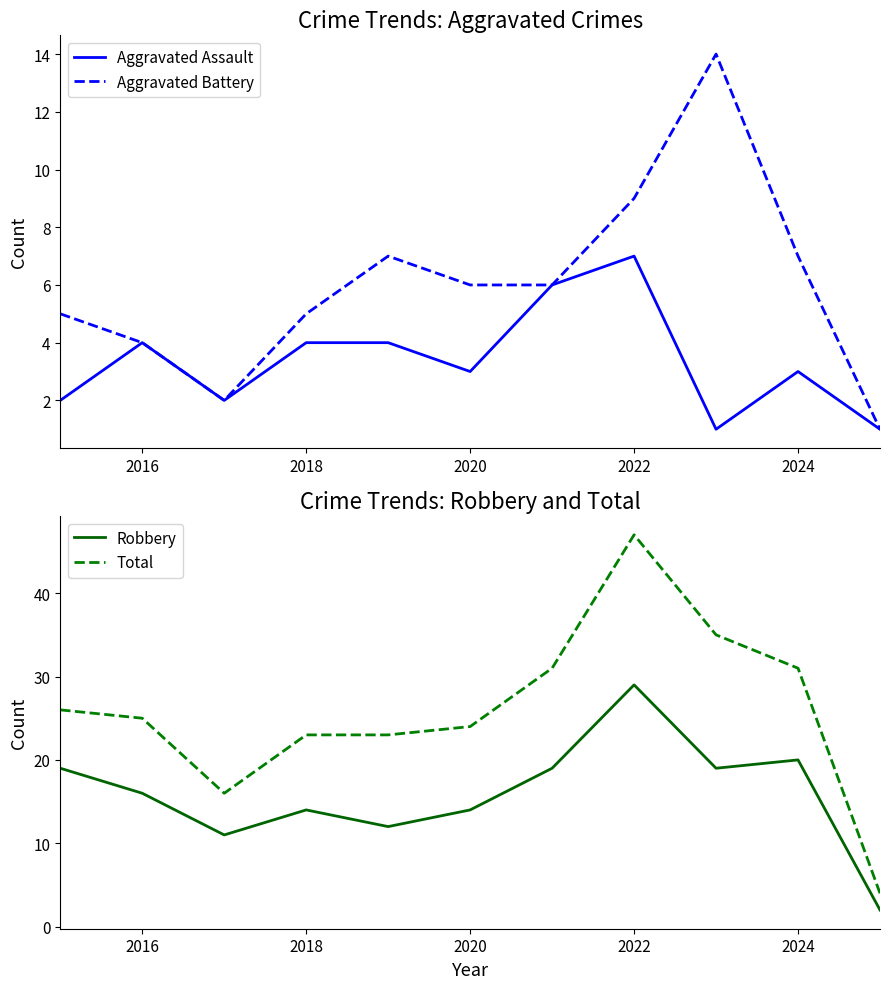

How many interior local valleys does the Total series have?

1